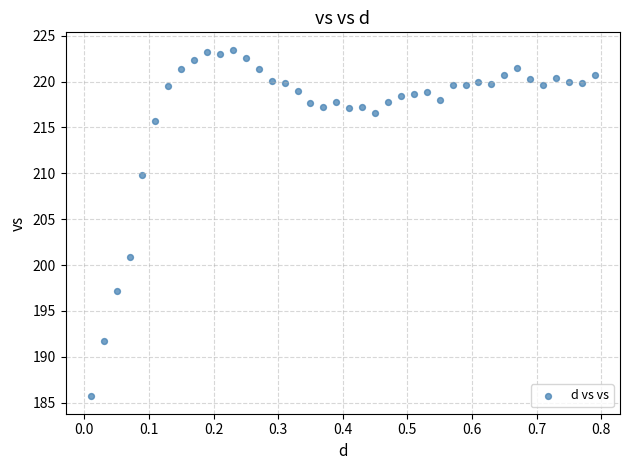

What Y value in the scatter plot is closest to 204?

200.9